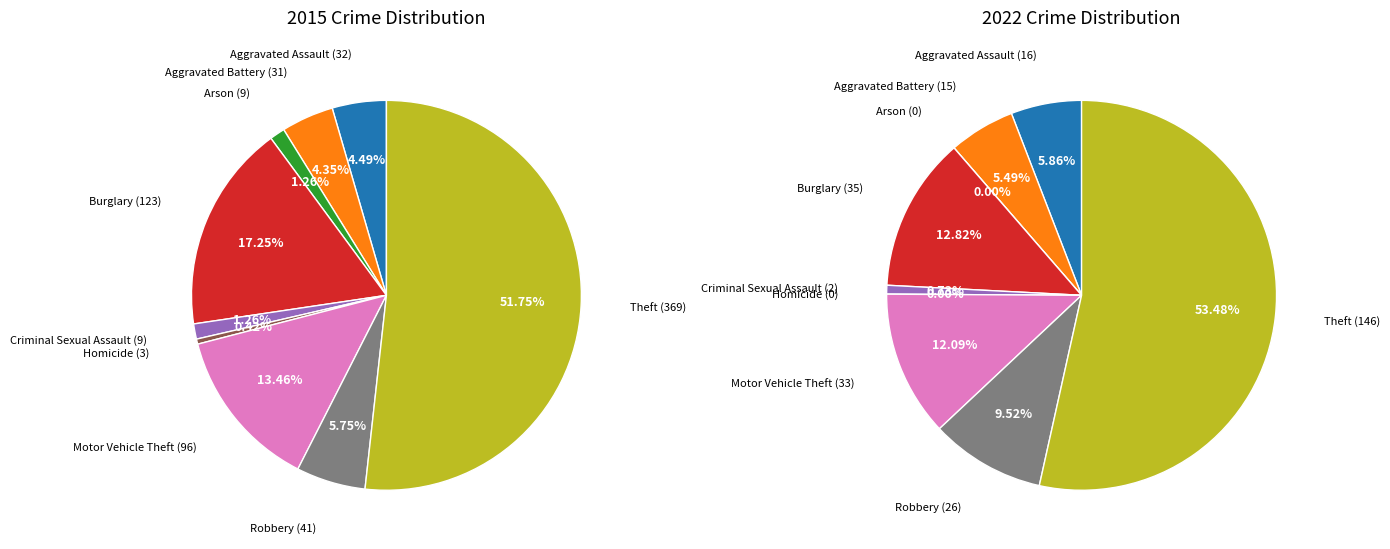

Count the number of slices in the pie.

9